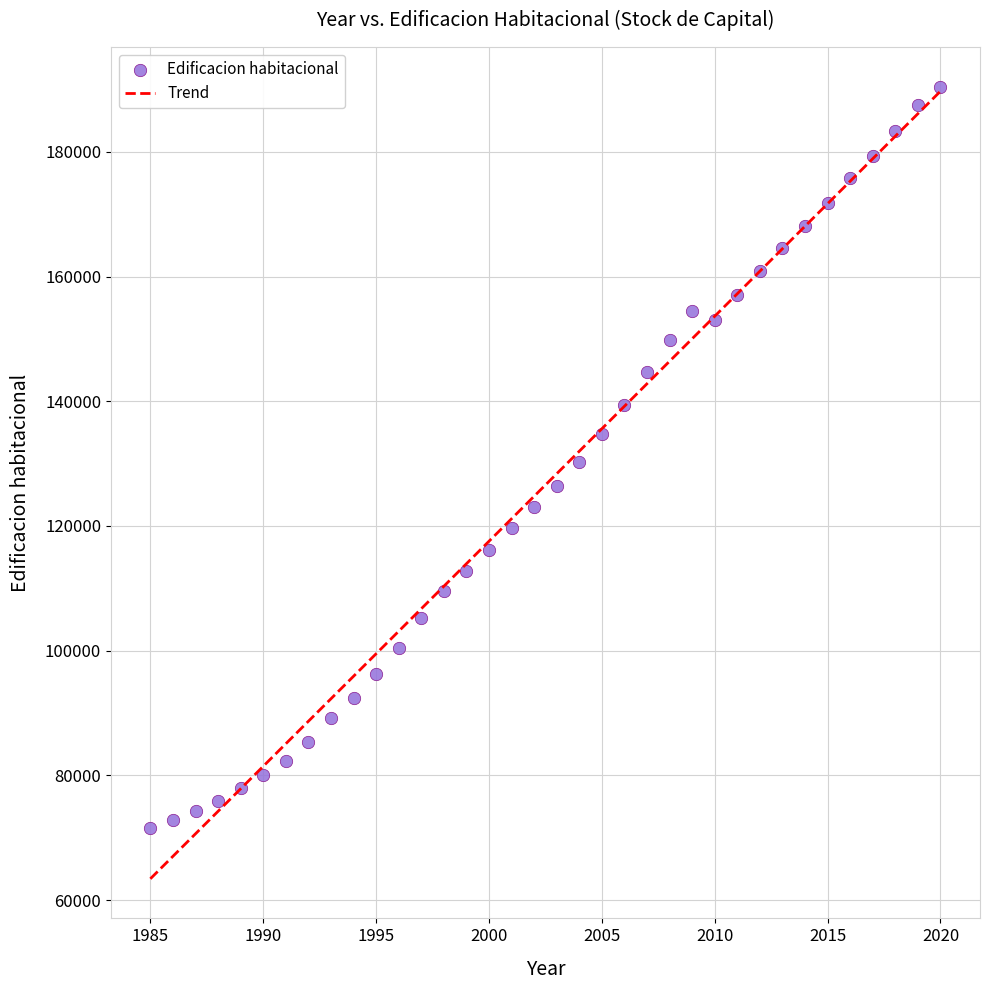

What is the range of Y values (max minus min)?

118939